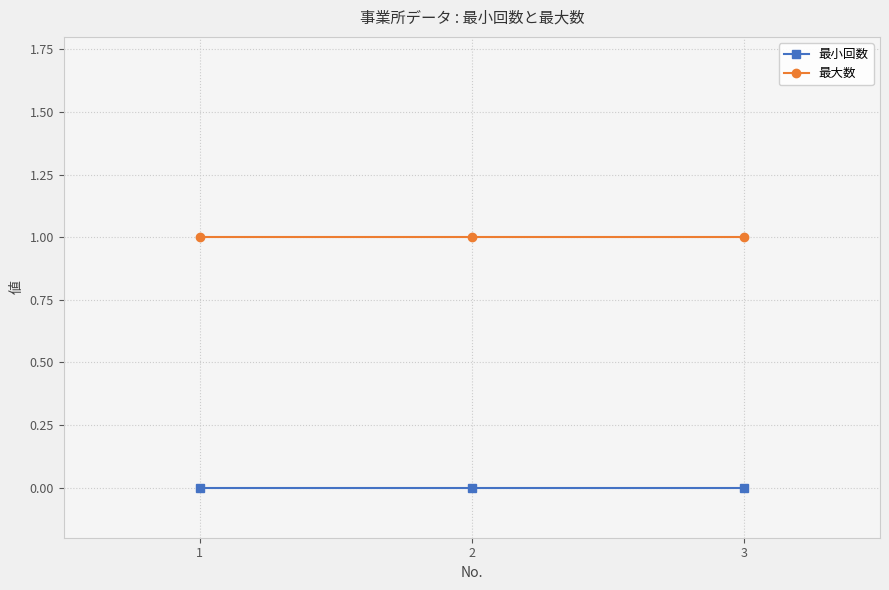

List the series in order of their overall mean, highest first.

最大数, 最小回数